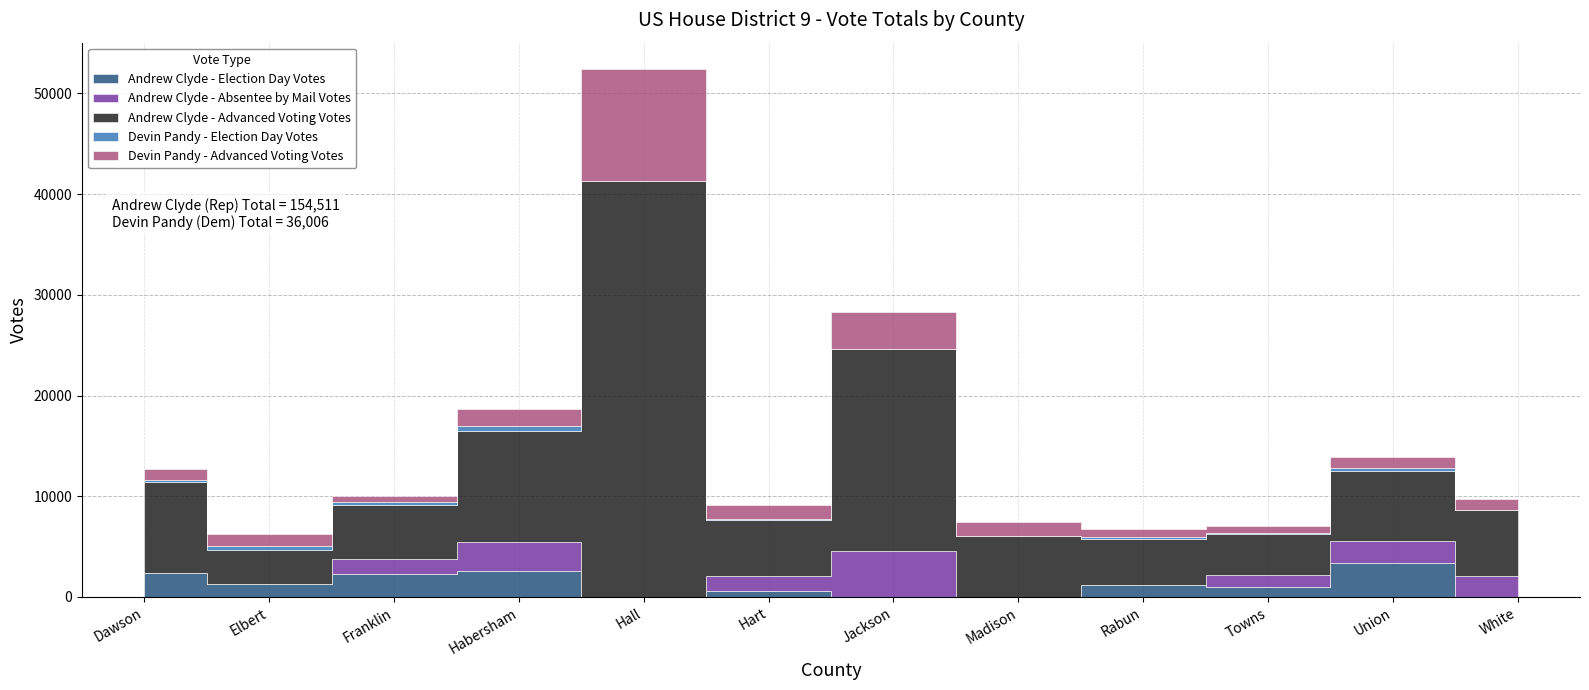

The Andrew Clyde - Advanced Voting Votes series shows 5371 at Franklin. True or false?

True